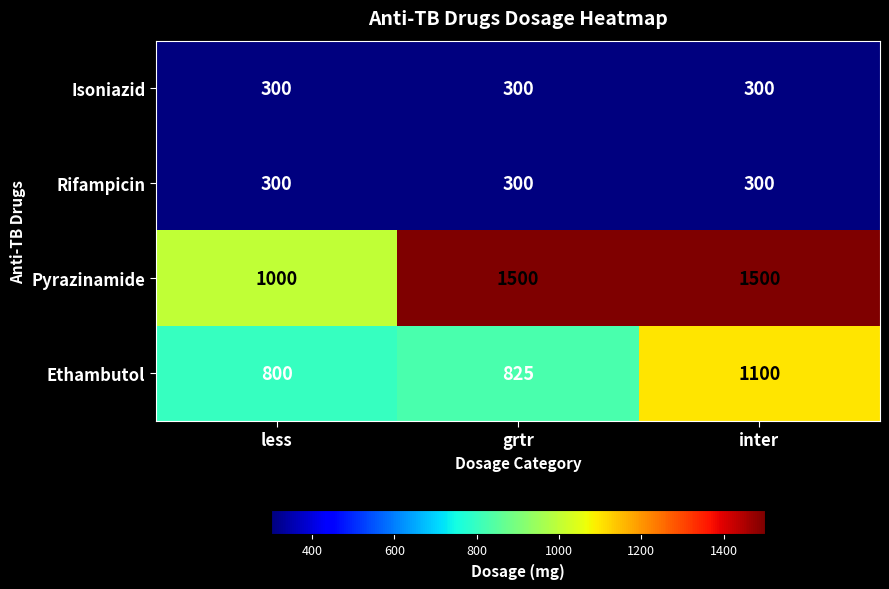

Which series has the largest total across all categories?

Pyrazinamide